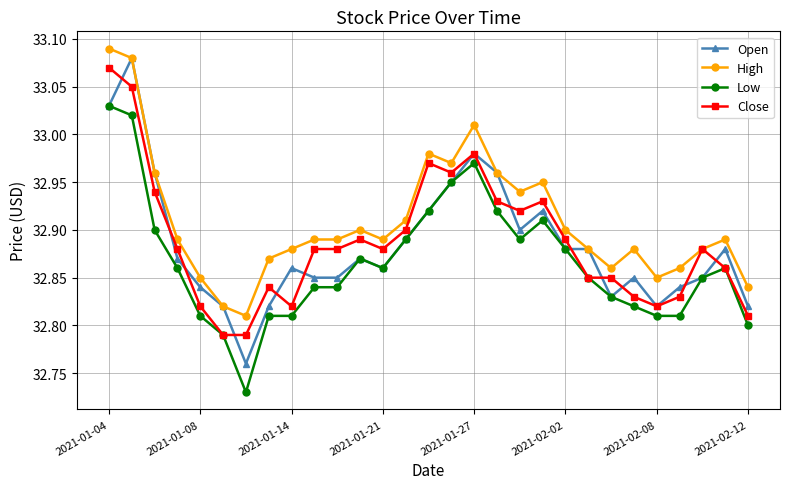

Which series has the largest total across all categories?

High